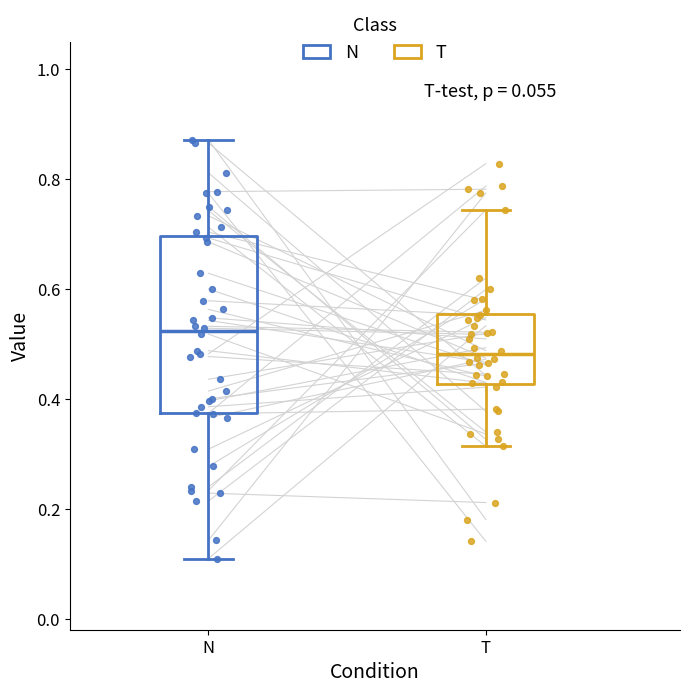

Comparing the boxes themselves (not the whiskers), which one is the tallest?

N